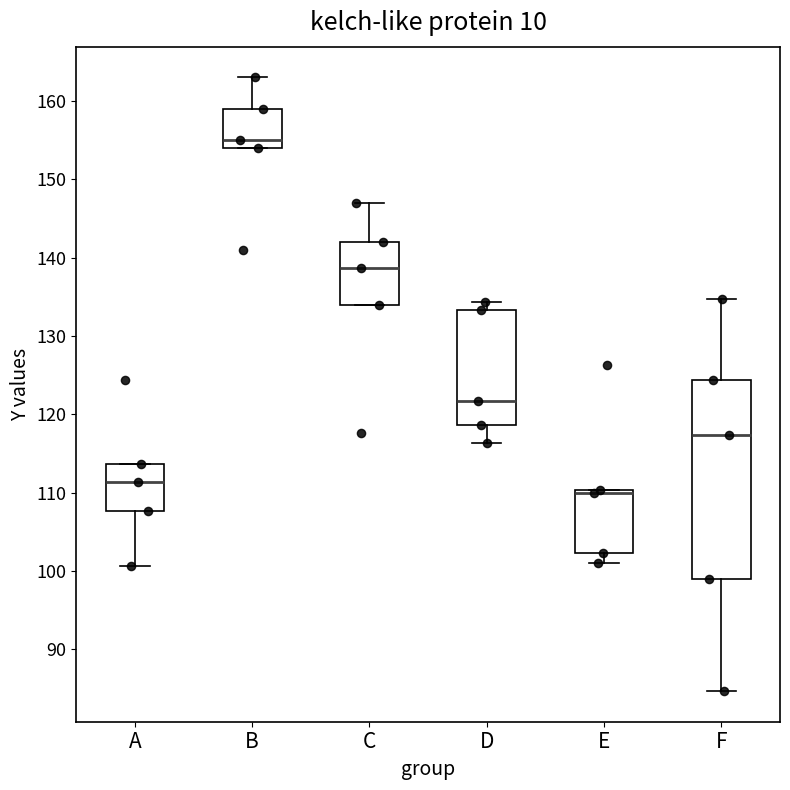

Reading left to right, read every box against the y-axis: the position of its median line, the range the box covers, and the ends of its whiskers. The values are not printed on the chart, so give them approximately, as read against the axis.

A: median 111, box 108 to 114, whiskers 101 to 114
B: median 155, box 154 to 159, whiskers 154 to 163
C: median 139, box 134 to 142, whiskers 134 to 147
D: median 122, box 119 to 133, whiskers 116 to 134
E: median 110 (drawn on the box's upper edge), box 102 to 110, whiskers 101 to 110
F: median 117, box 99 to 124, whiskers 85 to 135